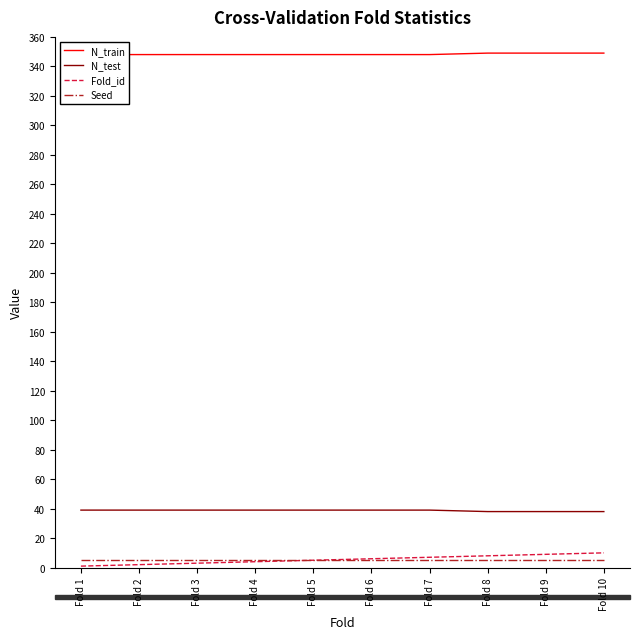

True or false: Seed and N_train cross at least once.

False